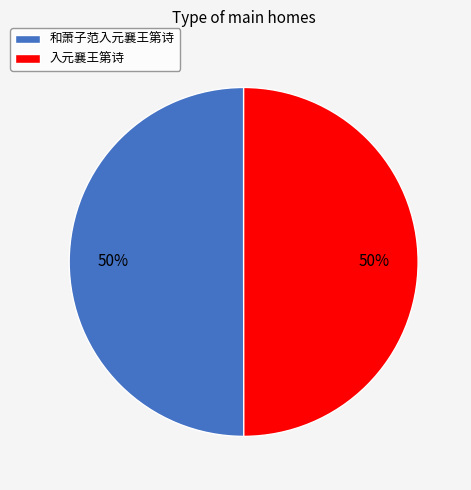

The 入元襄王第诗 slice represents 50% of the pie. True or false?

True